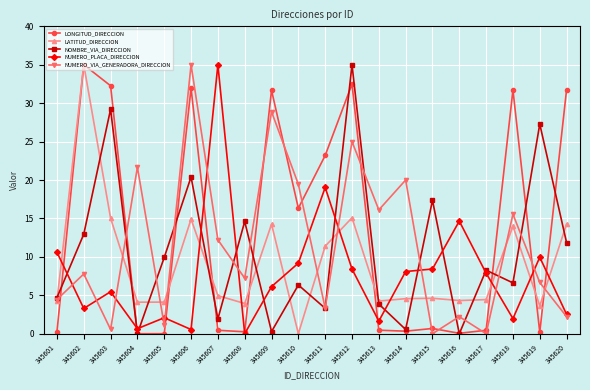

True or false: NOMBRE_VIA_DIRECCION has more than 1 interior local peaks.

True